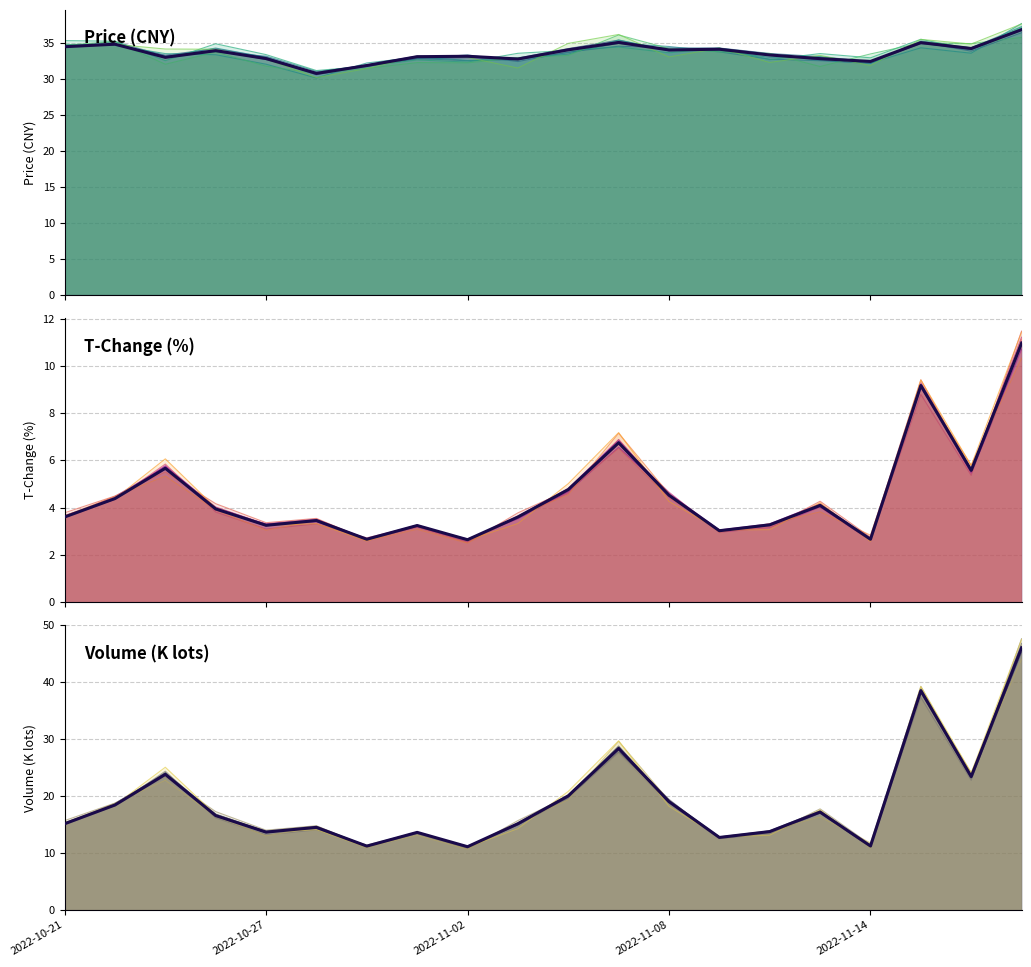

True or false: t_change has a value of 3.6 at 2022-10-21.

True